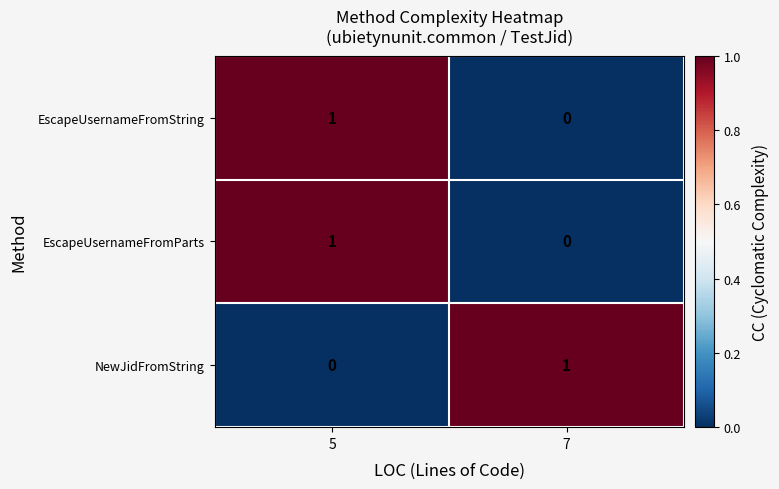

Is the value of EscapeUsernameFromString at 7 greater than the value of NewJidFromString at 7?

No